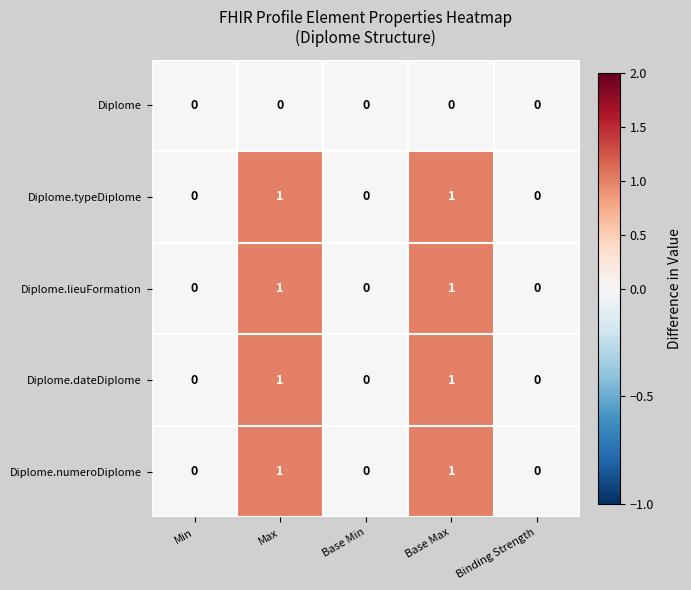

Reading left to right, list all the values displayed in this chart.

Diplome: Min=0	Max=0	Base Min=0	Base Max=0	Binding Strength=0
Diplome.typeDiplome: Min=0	Max=1	Base Min=0	Base Max=1	Binding Strength=0
Diplome.lieuFormation: Min=0	Max=1	Base Min=0	Base Max=1	Binding Strength=0
Diplome.dateDiplome: Min=0	Max=1	Base Min=0	Base Max=1	Binding Strength=0
Diplome.numeroDiplome: Min=0	Max=1	Base Min=0	Base Max=1	Binding Strength=0